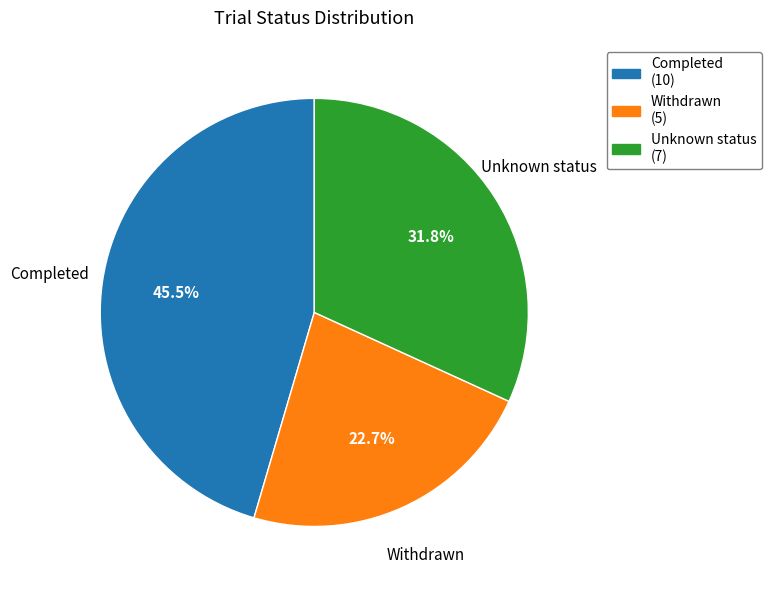

Rank the categories by value from highest to lowest.

Completed, Unknown status, Withdrawn